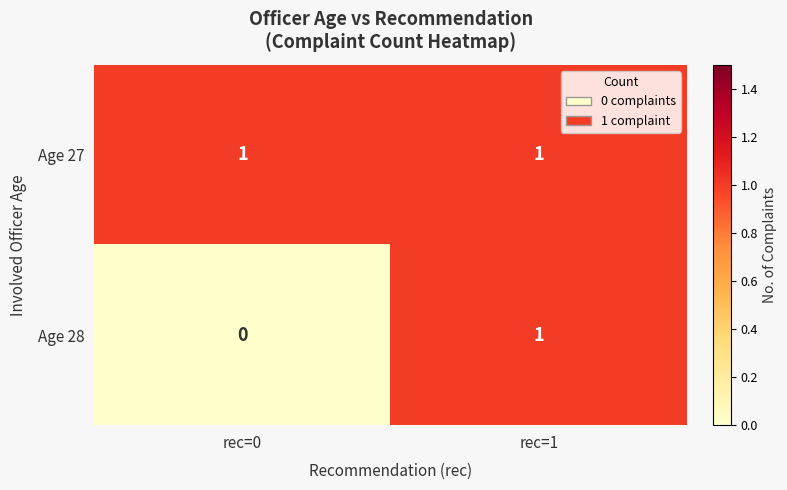

The Age 28 series shows 1 at rec=1. True or false?

True